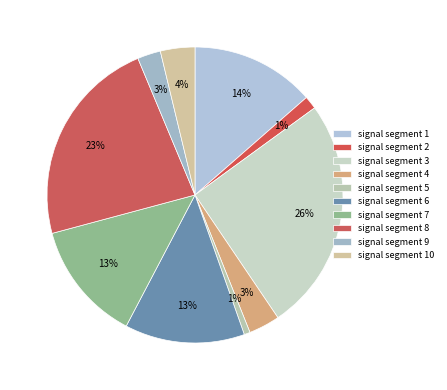

Between signal segment 2 and signal segment 10, which is larger?

signal segment 10